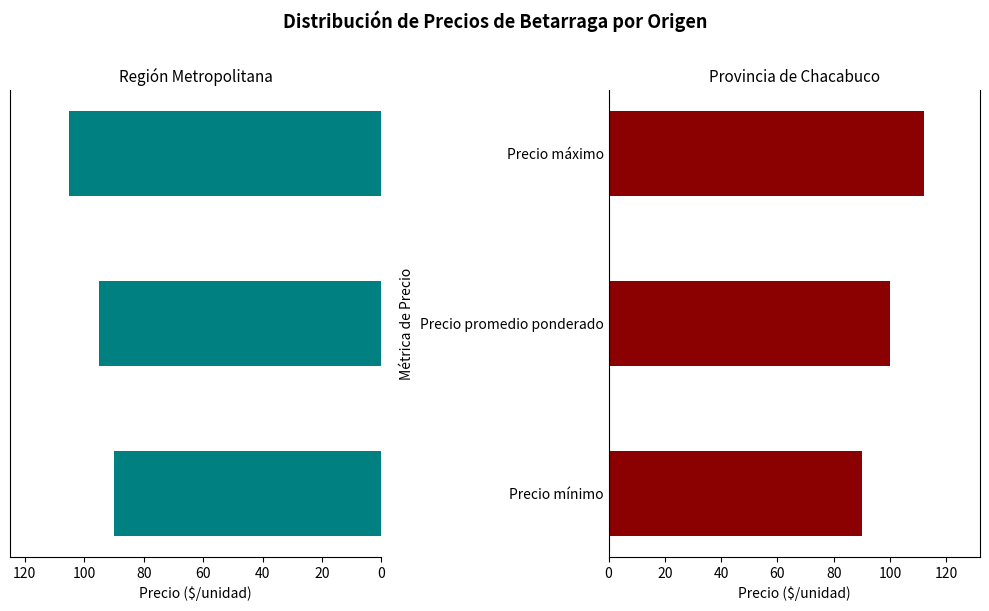

Which has a higher value, Precio máximo or Precio promedio ponderado?

Precio máximo